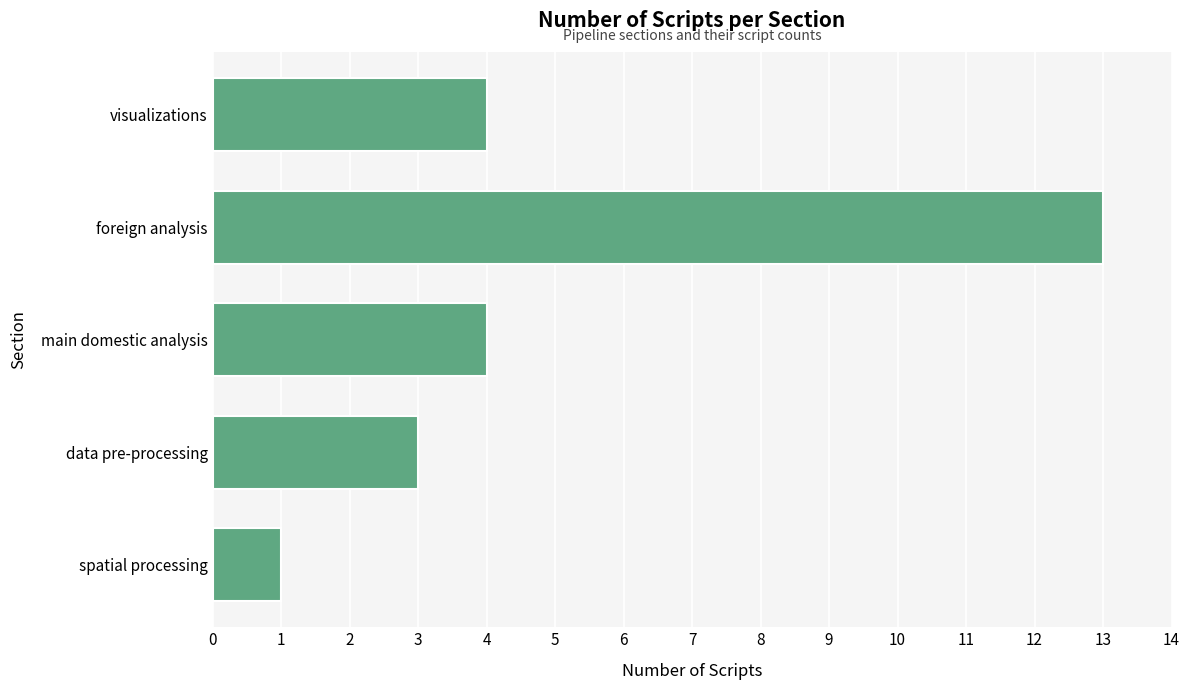

What is the average value?

5